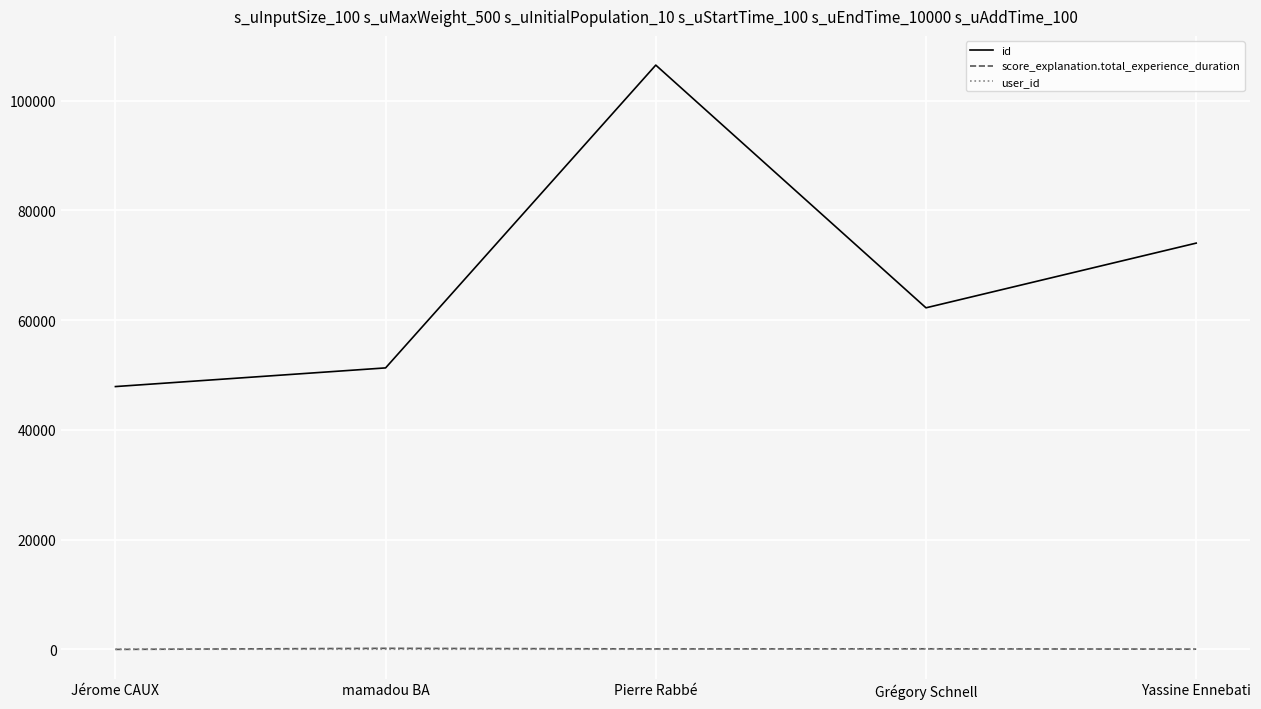

What is the highest value of the id series?

106469.0